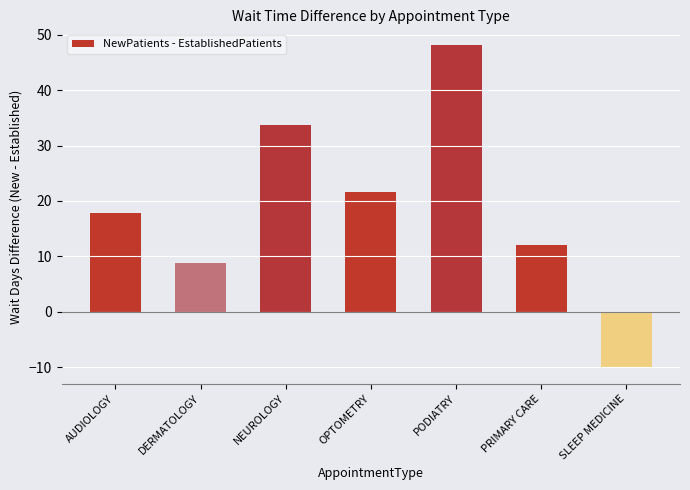

What is the label of the 1st bar from the right?

SLEEP MEDICINE